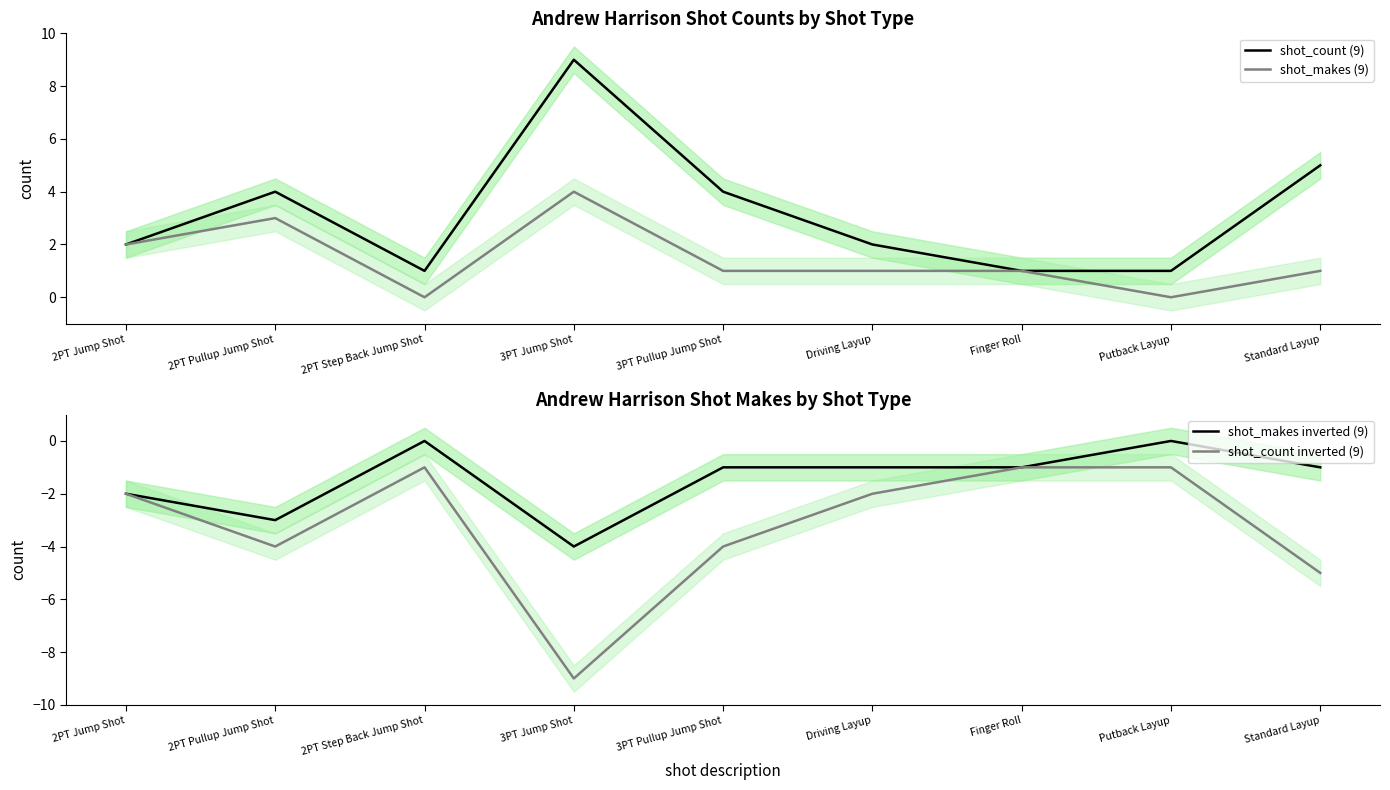

At Driving Layup, list the series in order from smallest to largest.

shot_count inverted (9), shot_makes inverted (9), shot_makes (9), shot_count (9)